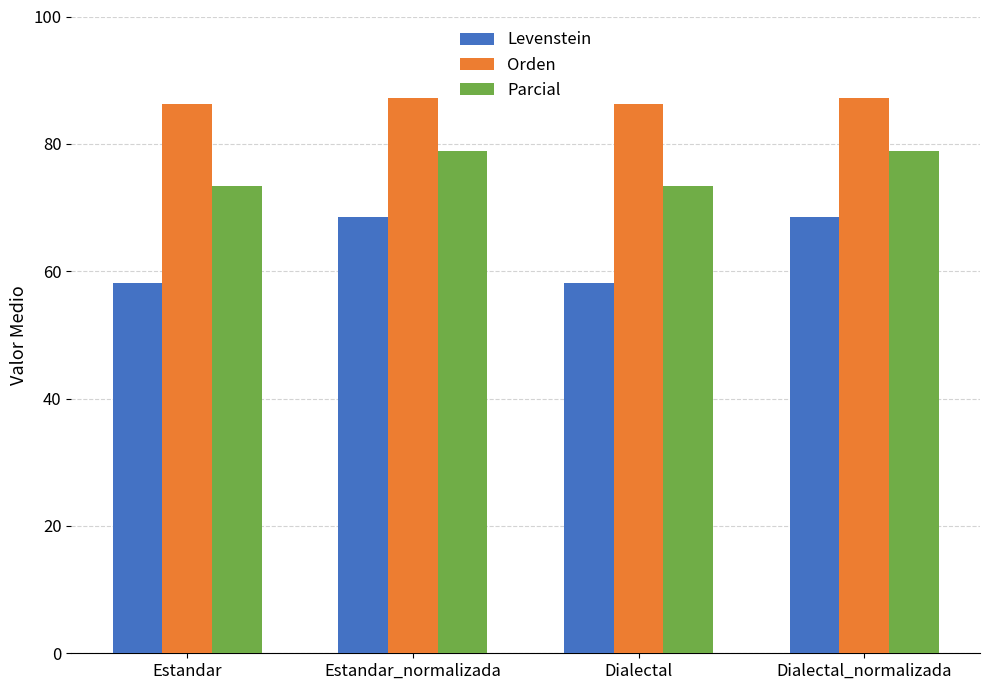

At which label does Orden first exceed 87?

Estandar_normalizada